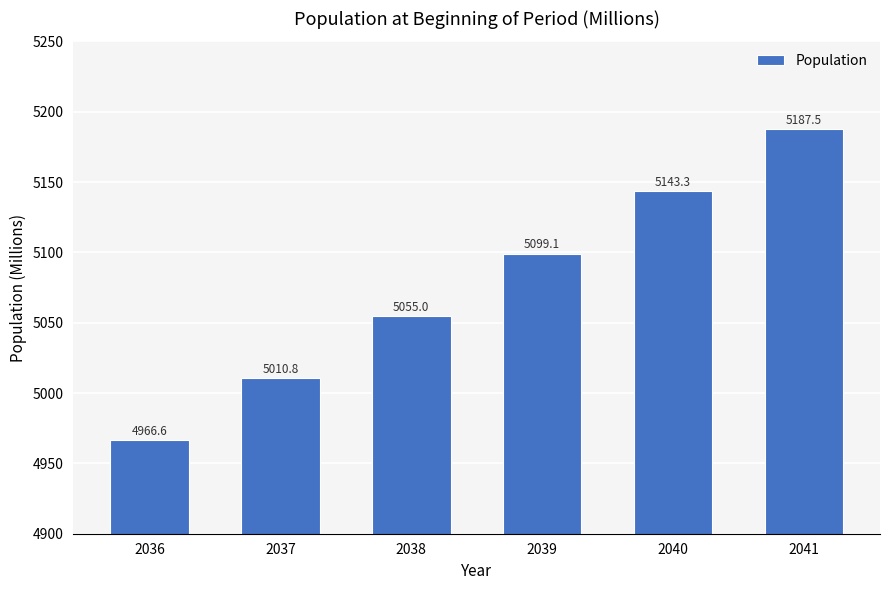

What is the minimum value shown in the chart?

4966.6